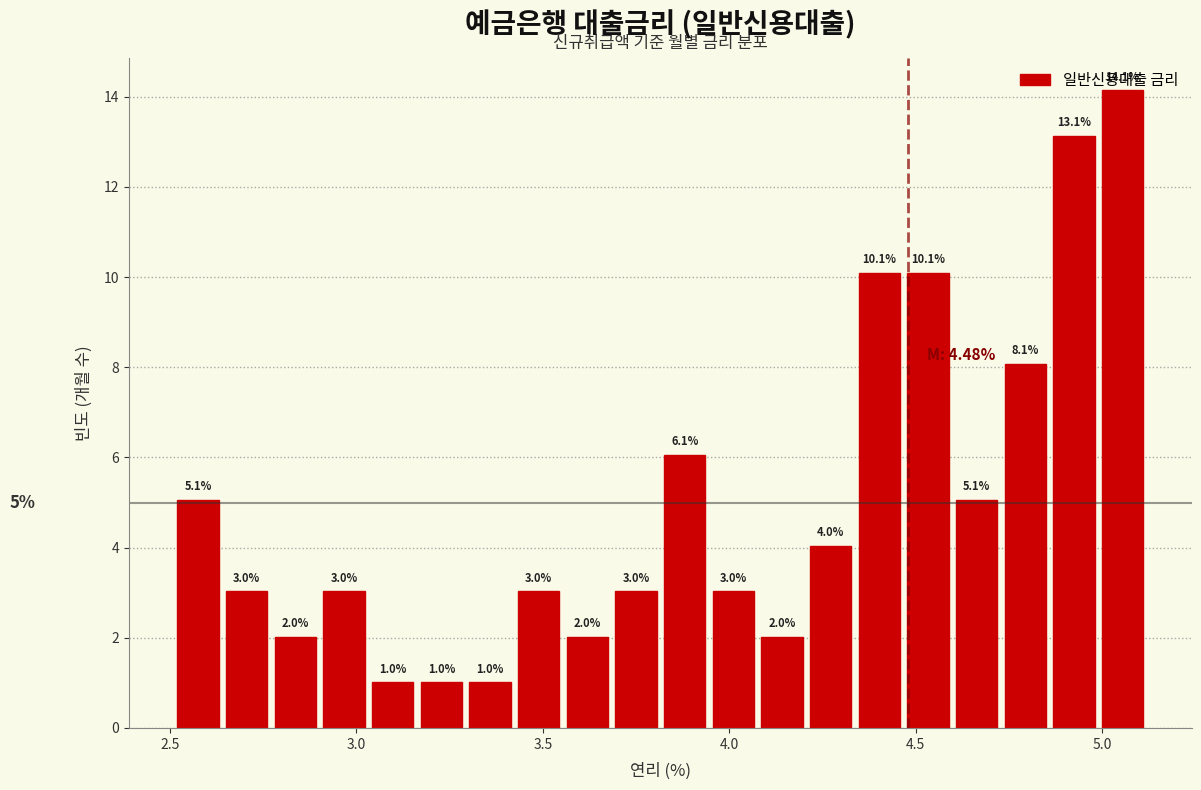

Read against the x-axis, roughly where is the centre of the tallest bar?

5.05